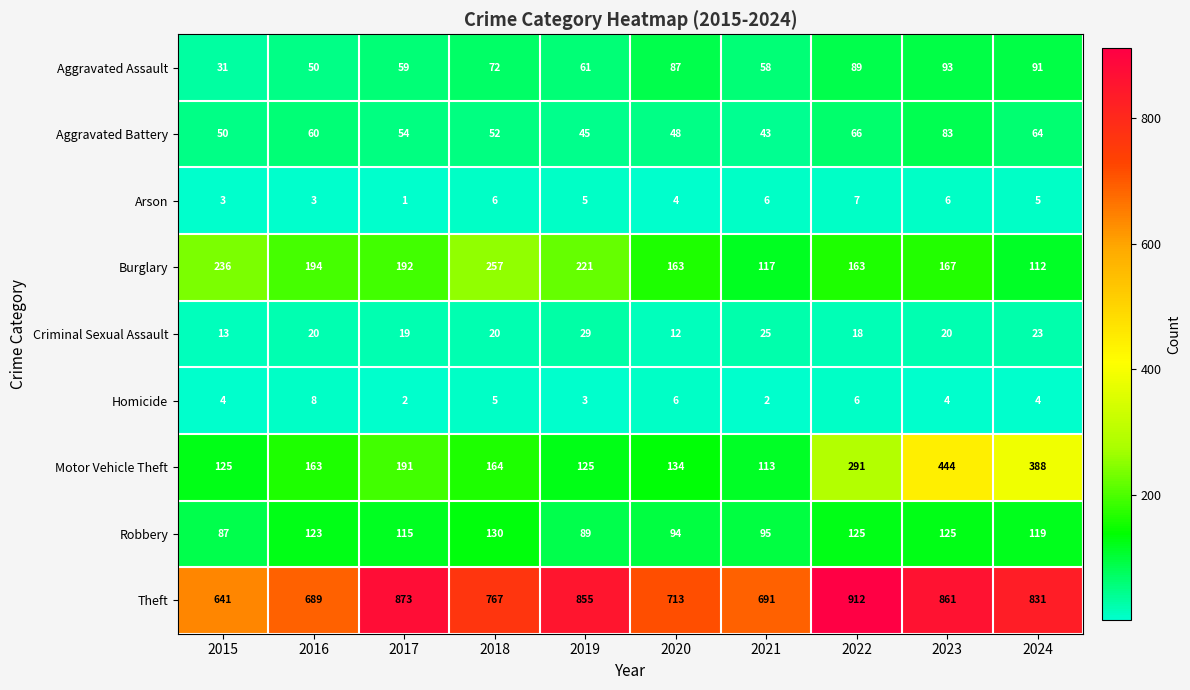

Which series has the largest total across all categories?

Theft